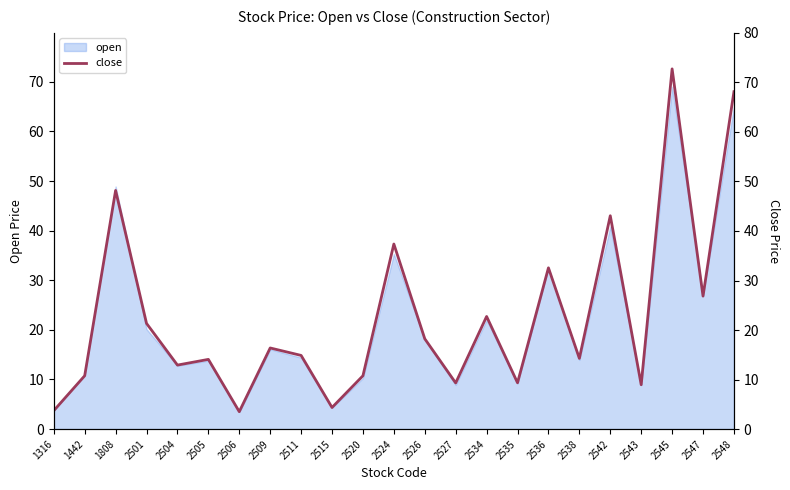

What is the difference between the maximum and second lowest values?

68.9